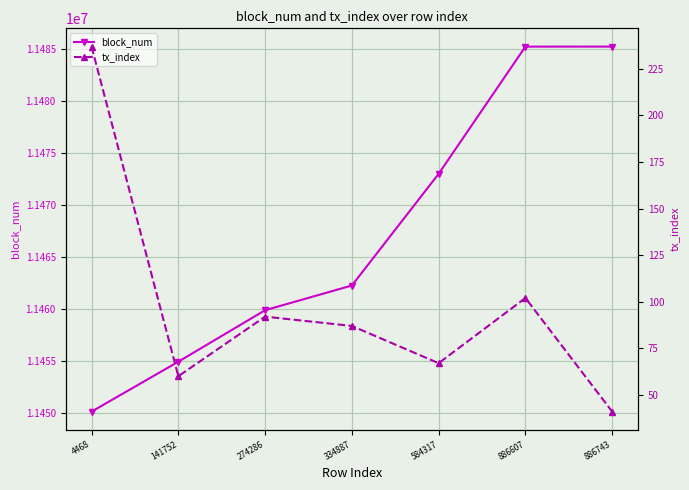

Count the number of data series in this chart.

2